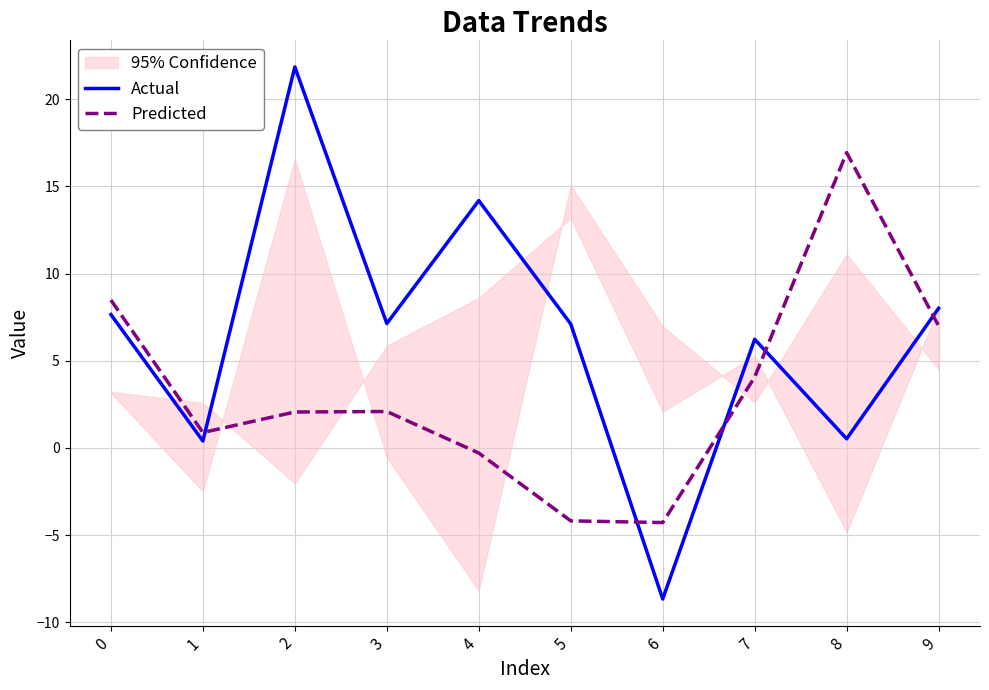

Is the value of Actual at 9 greater than the value of Predicted at 8?

No